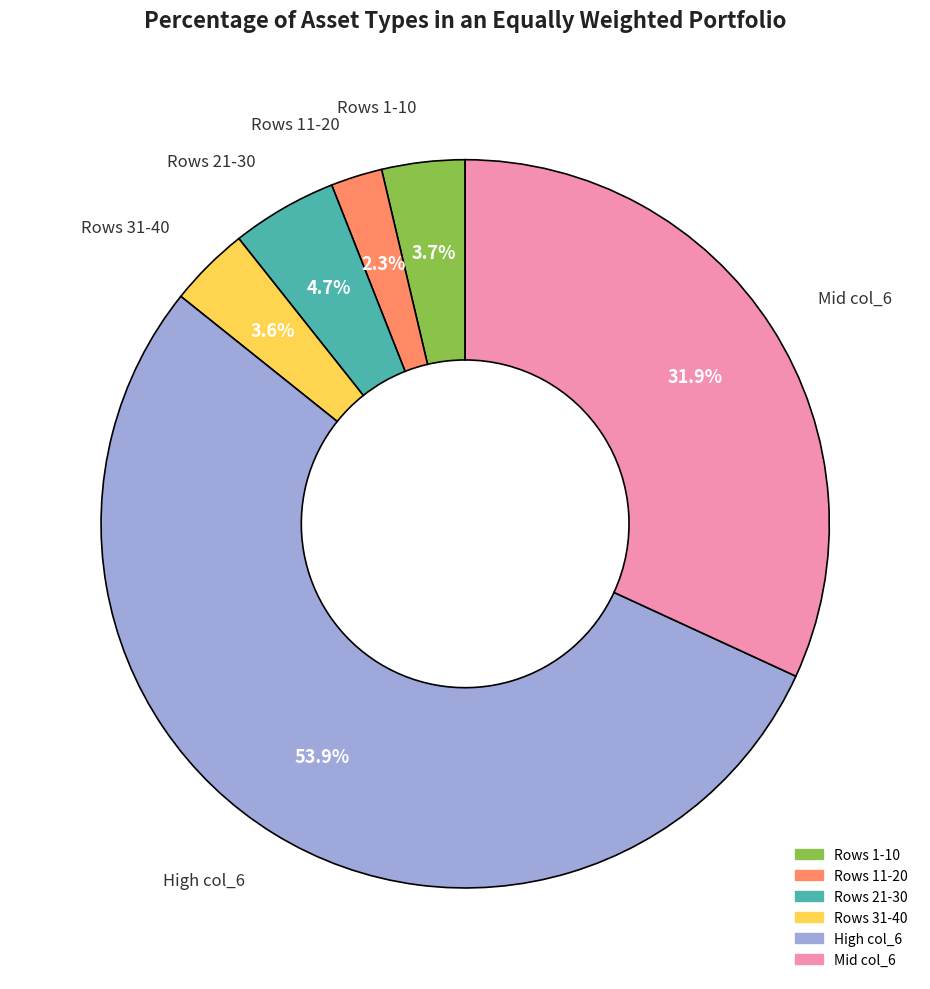

Does any single category account for the majority?

Yes